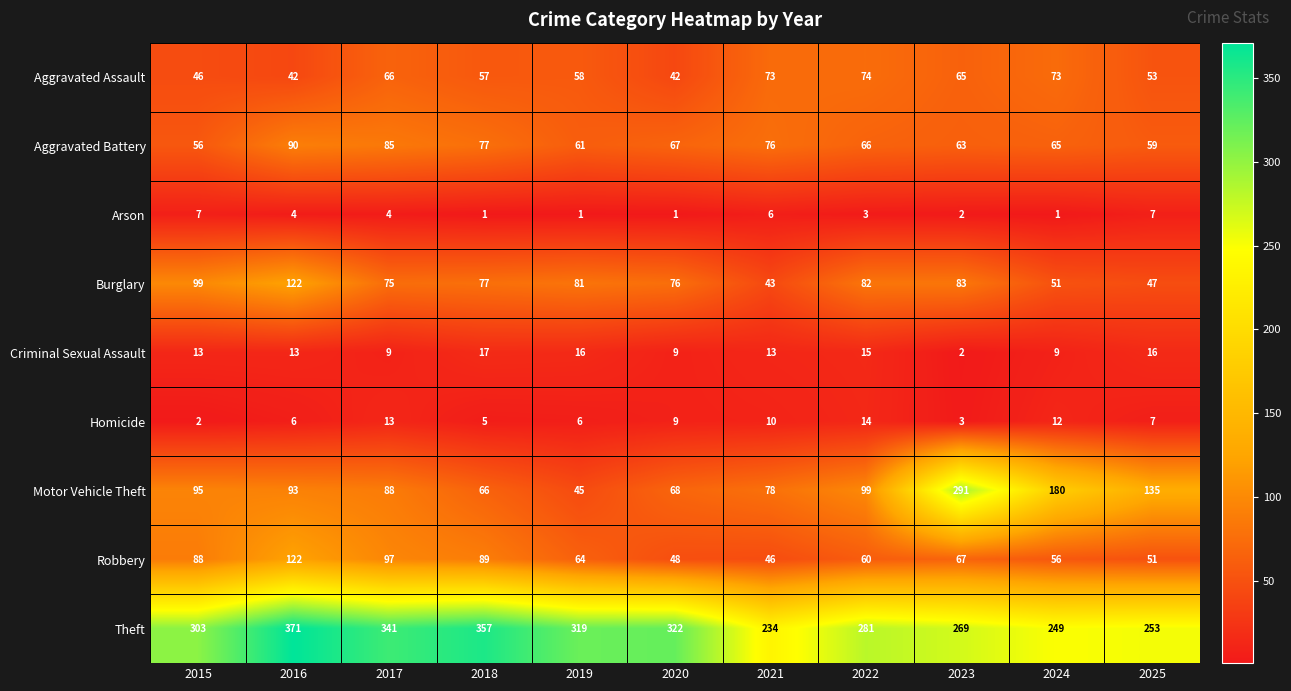

Which series has the largest total across all categories?

Theft